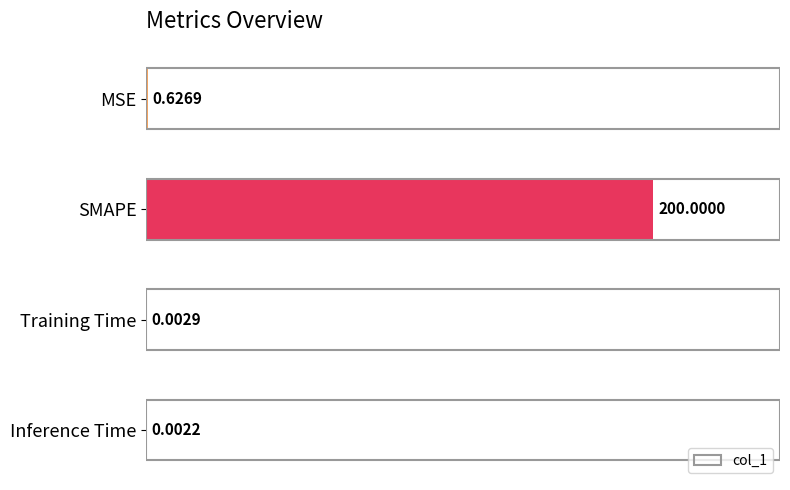

Which has a higher value, MSE or Training Time?

MSE